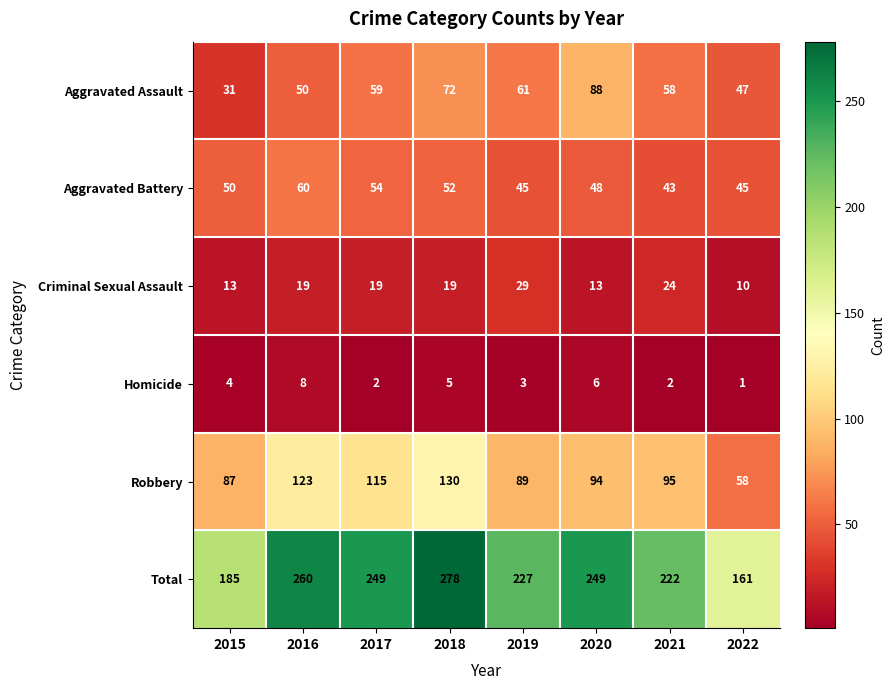

What is the difference between the second highest and minimum values in the Homicide series?

5